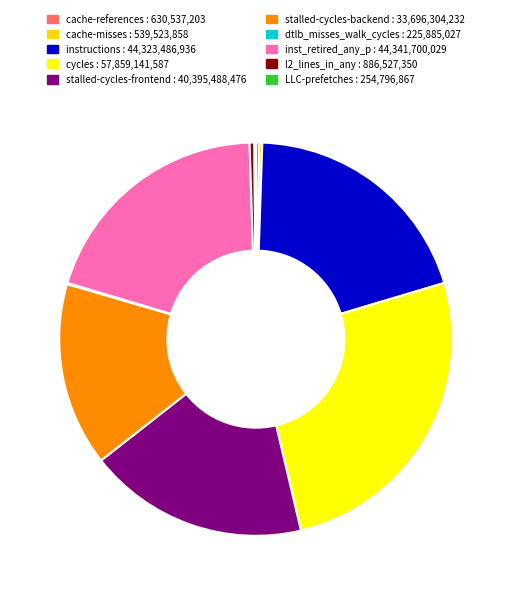

Is the sum of stalled-cycles-frontend and inst_retired_any_p greater than half?

No